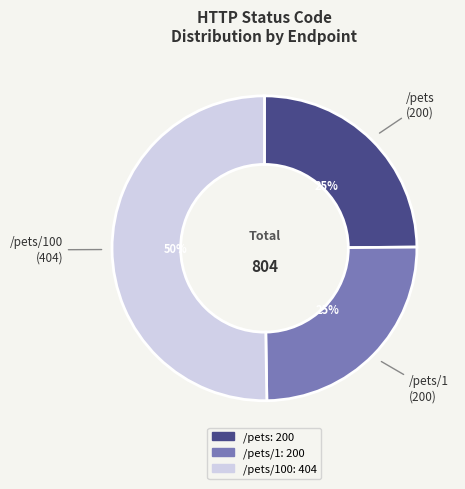

To the nearest percent, what is the average slice percentage?

33%